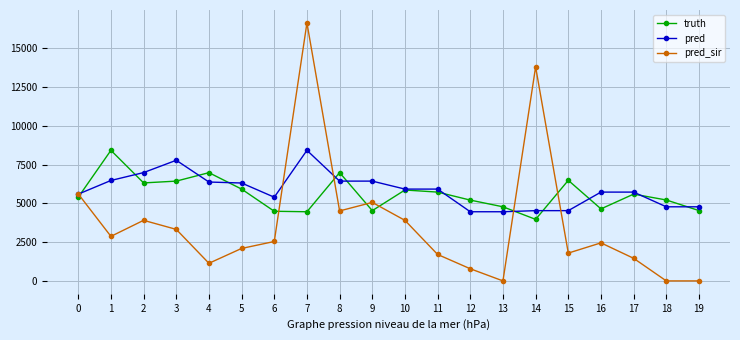

At which category is the sum across all series the highest?

7